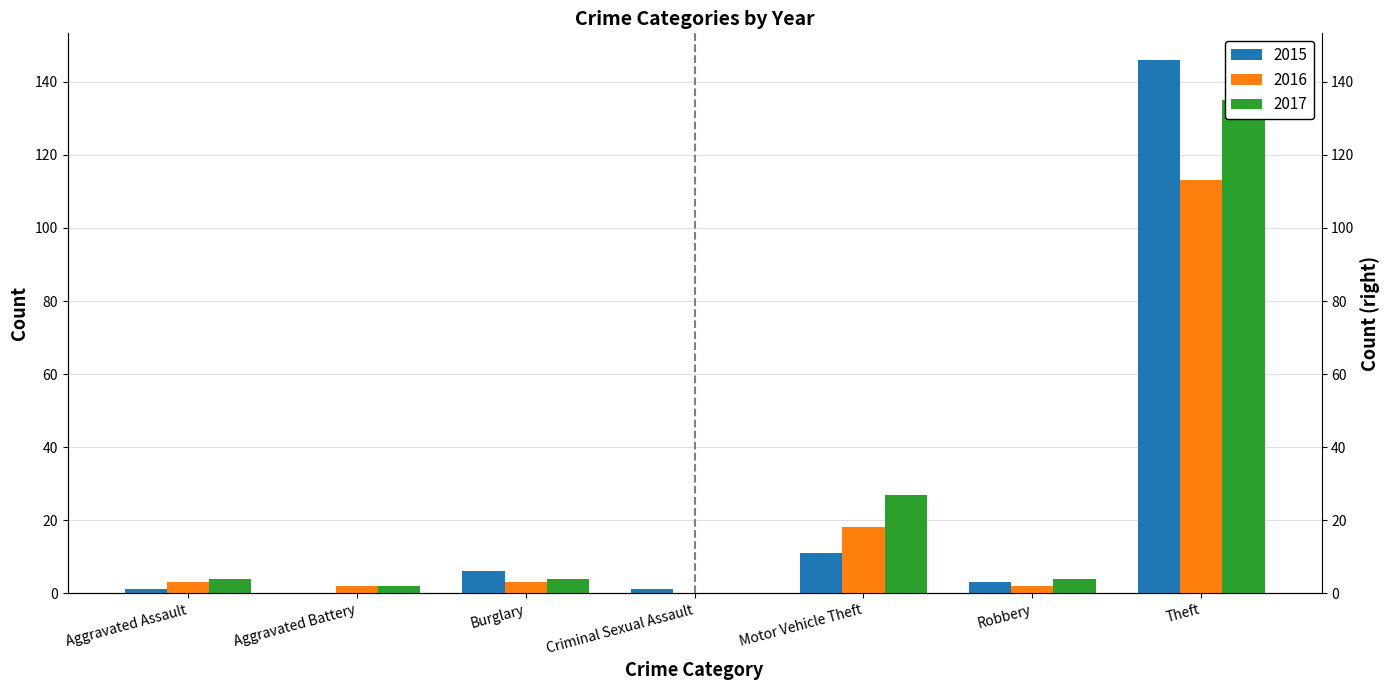

What is the total value across all series at Criminal Sexual Assault?

1